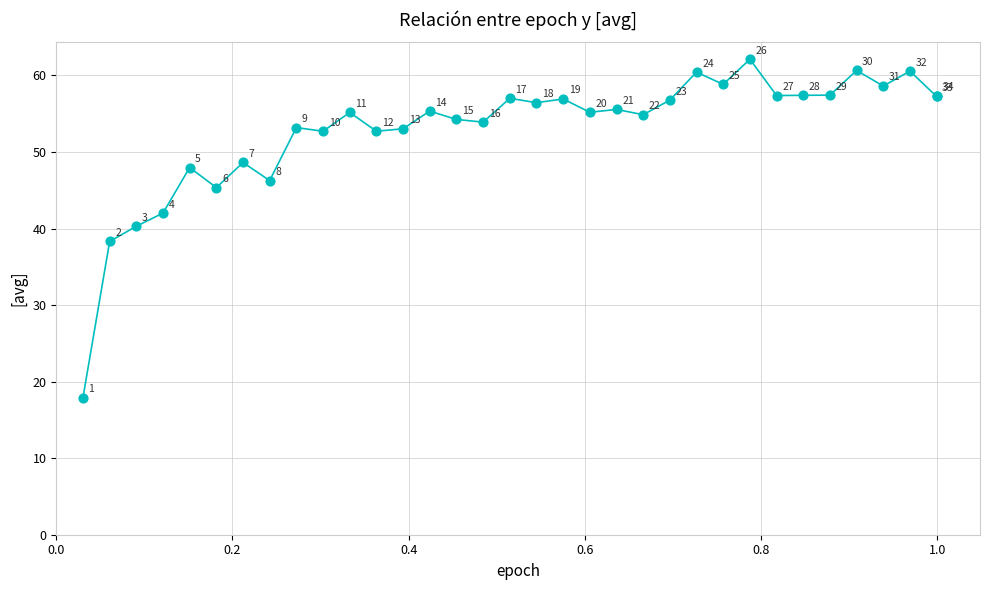

What Y value in the scatter plot is closest to 40?

40.3